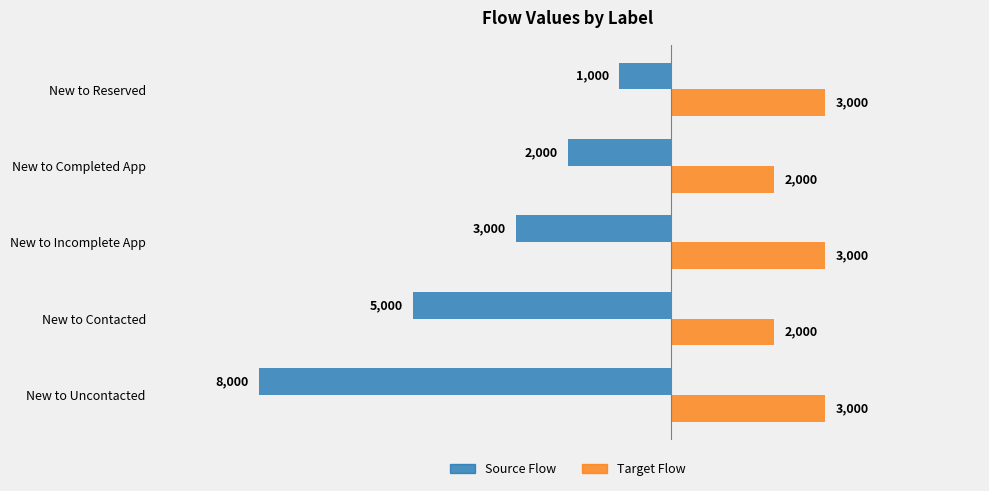

What is the difference between the Source Flow values at New to Reserved and New to Incomplete App?

2000